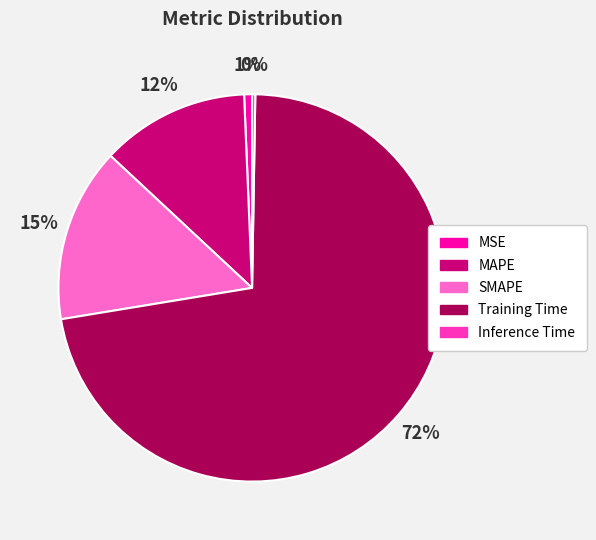

To the nearest percent, what is the difference between the largest and smallest slice percentages?

72%